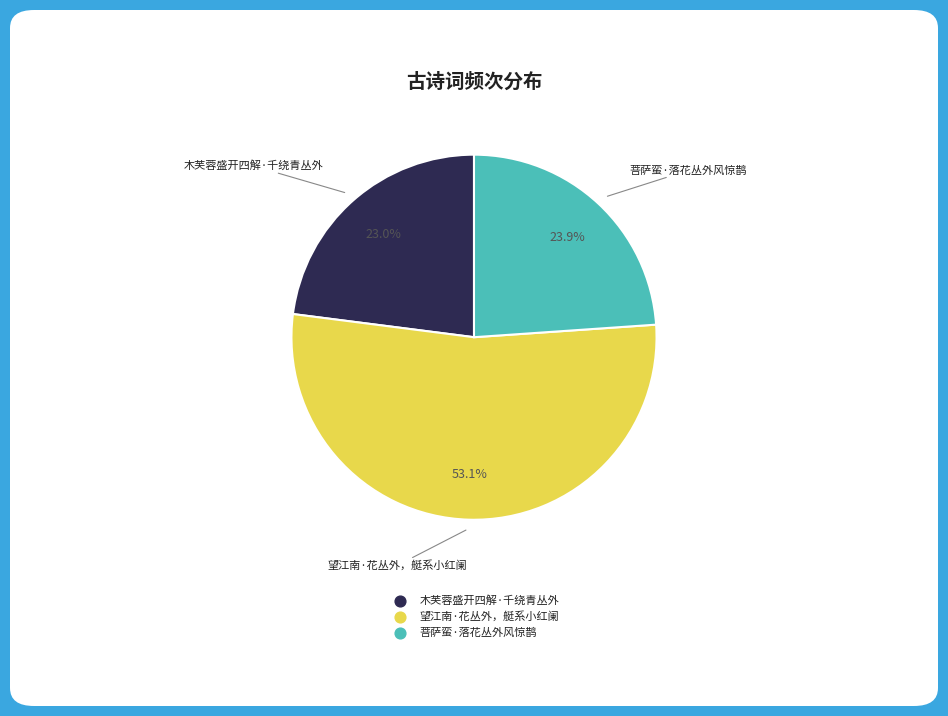

Which has a higher value, 菩萨蛮·落花丛外风惊鹊 or 木芙蓉盛开四解·千绕青丛外?

菩萨蛮·落花丛外风惊鹊